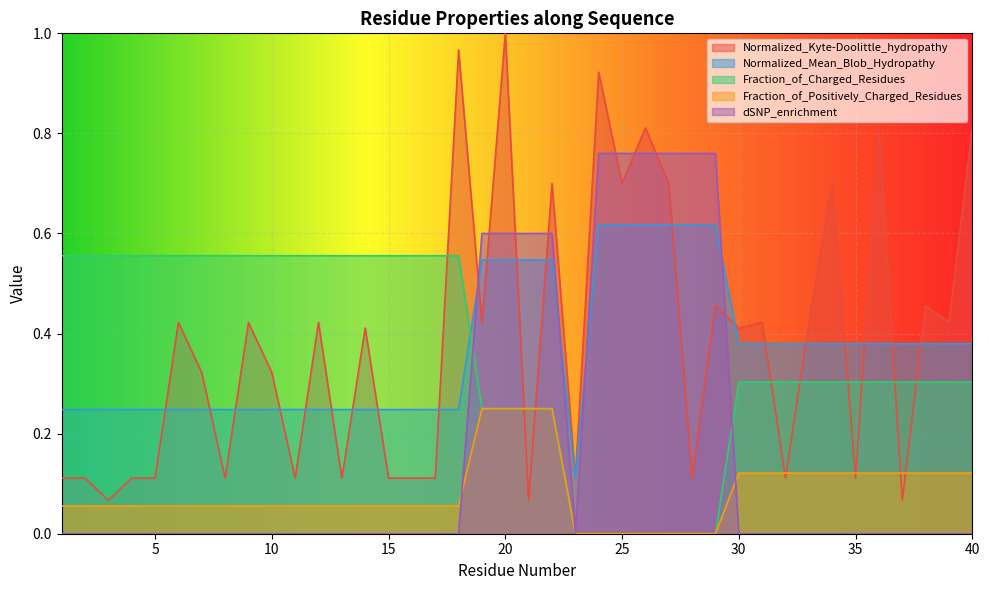

The value of Fraction_of_Positively_Charged_Residues at 39 is 0.1. True or false?

True